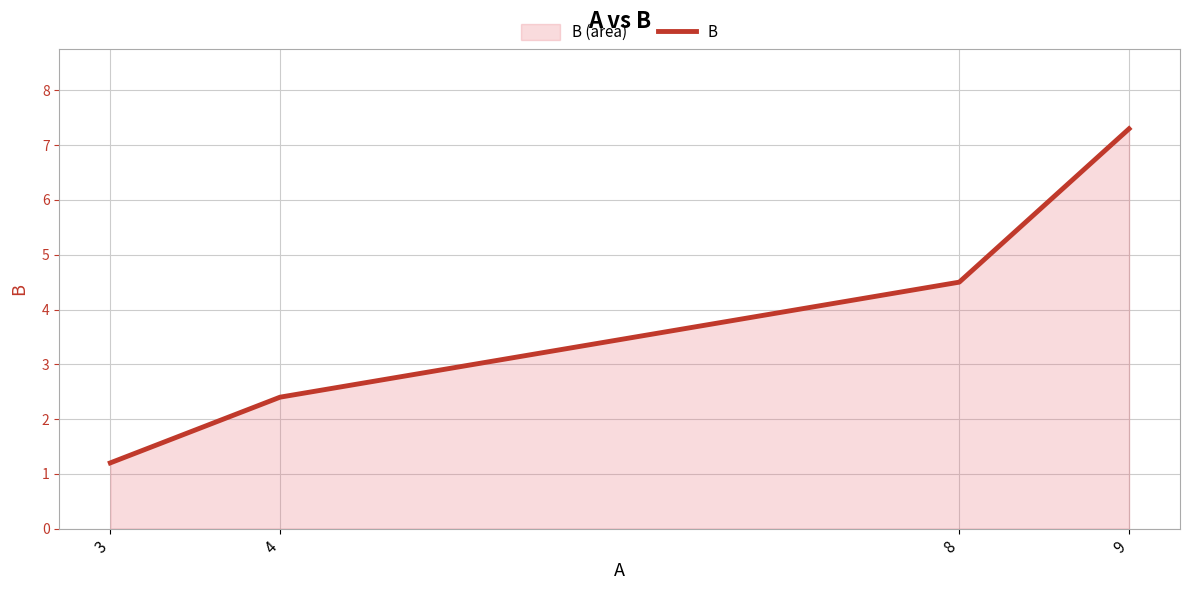

Count the number of values greater than 4.

2